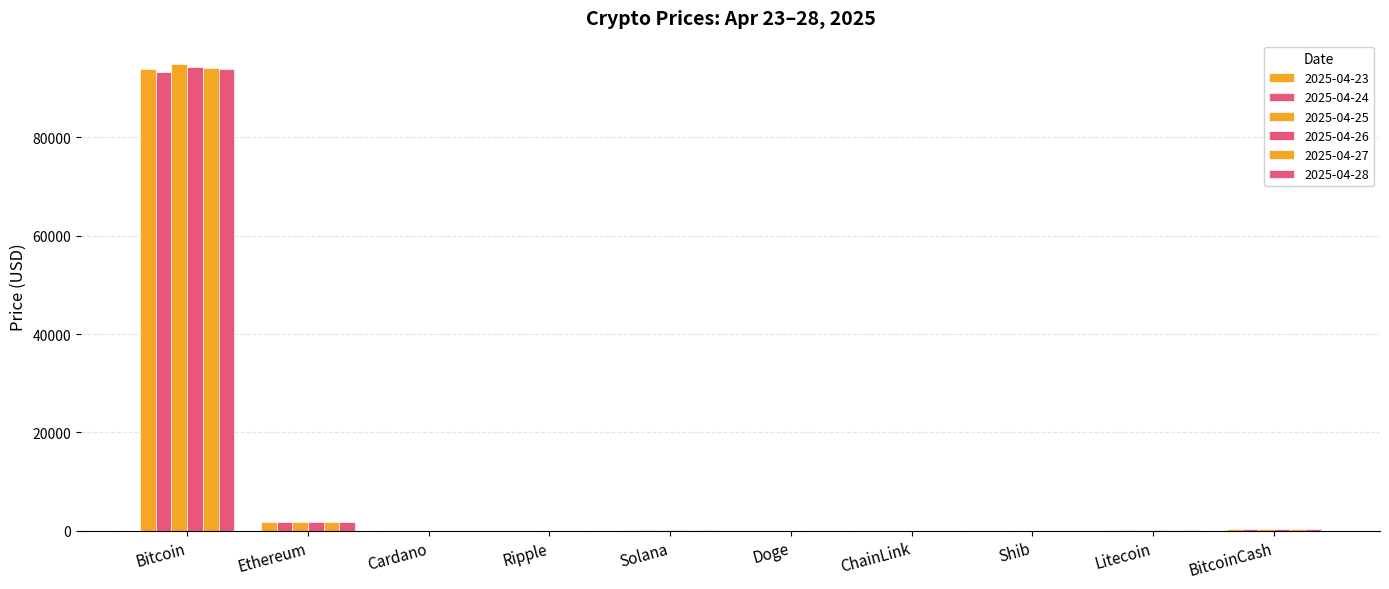

How many categories are shown in the chart?

10